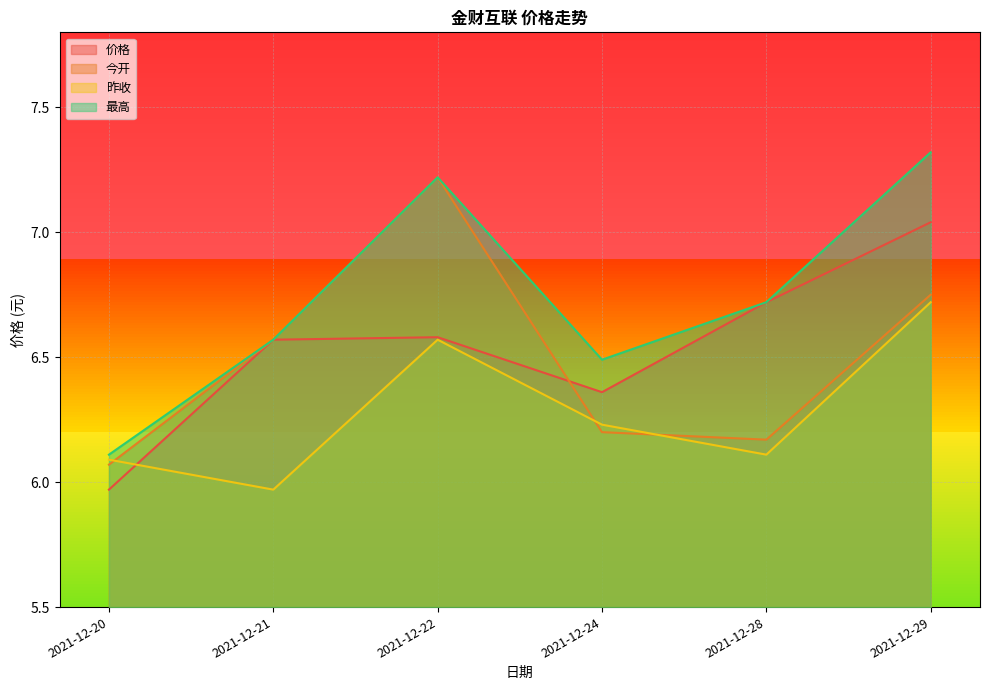

What are all the series names shown in the legend?

价格, 今开, 昨收, 最高